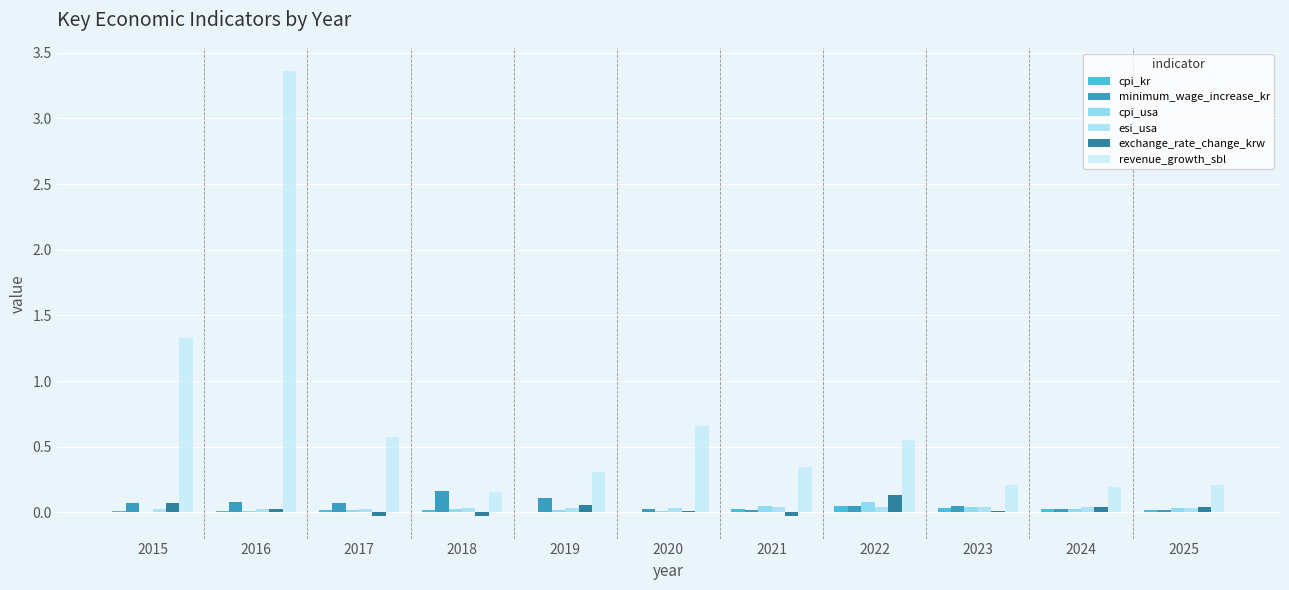

At which category is the sum across all series the highest?

2016